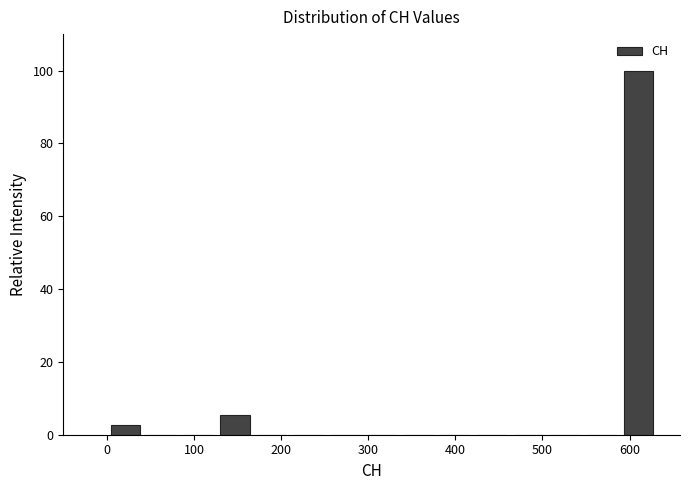

Reading left to right, list every bar in this chart as the range it spans on the x-axis followed by its height. Neither the bar edges nor the heights are printed on the chart, so give them approximately, as read against the axes.

0 to 40: 2
40 to 80: 0
80 to 130: 0
130 to 170: 6
170 to 210: 0
210 to 250: 0
250 to 290: 0
290 to 340: 0
340 to 380: 0
380 to 420: 0
420 to 460: 0
460 to 500: 0
500 to 550: 0
550 to 590: 0
590 to 630: 100